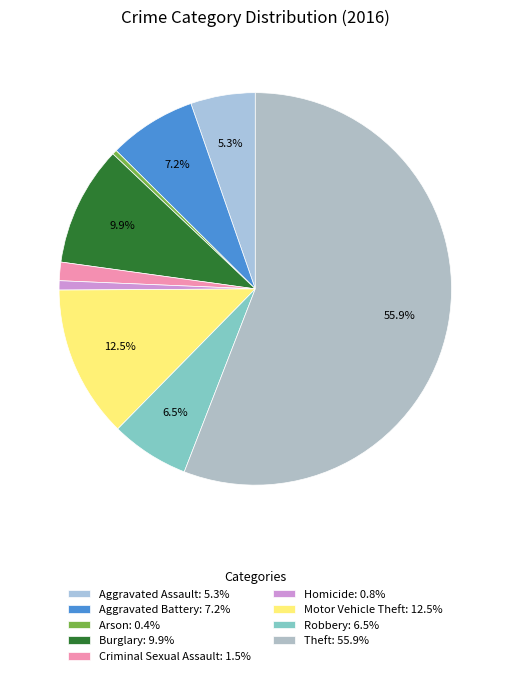

What portion of the pie excludes Homicide?

99.2%